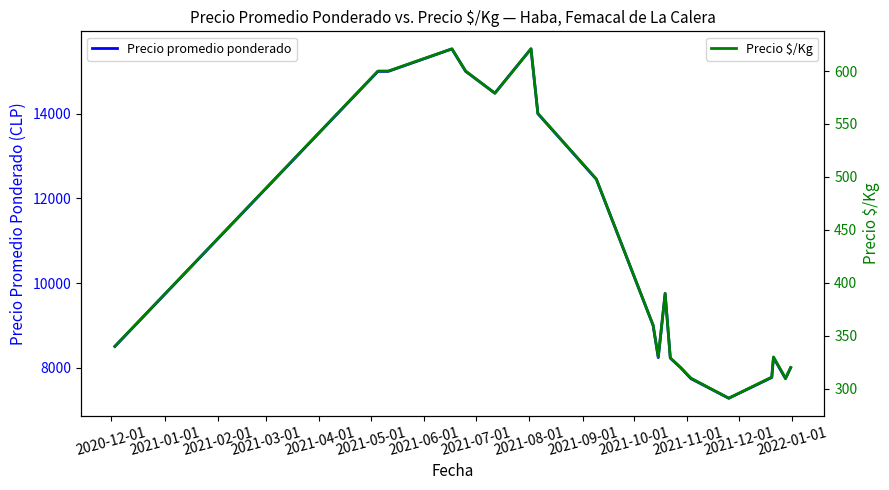

True or false: Precio promedio ponderado and Precio $/Kg intersect in this chart.

False